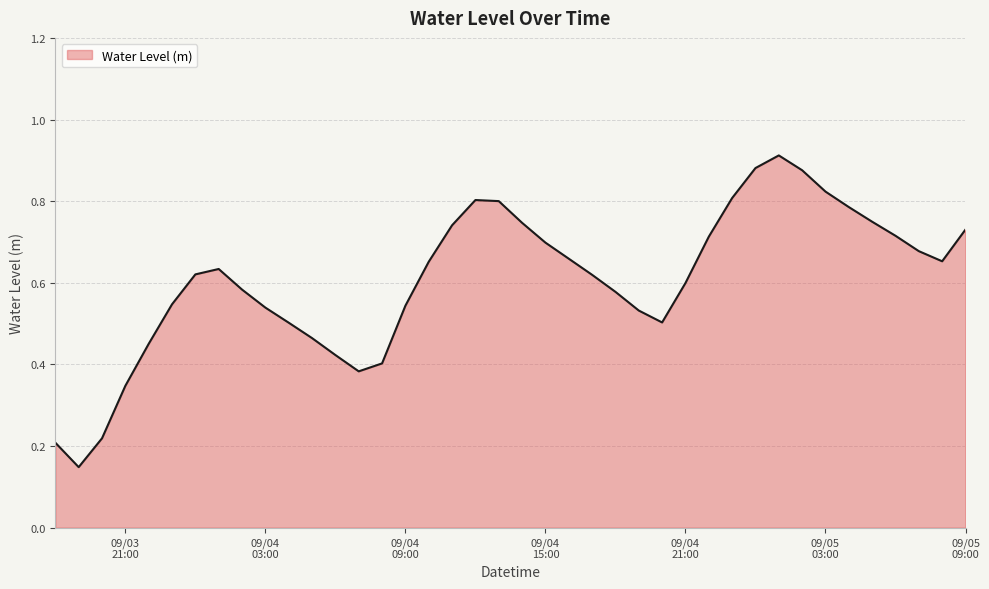

What is the sum of all values?

24.3